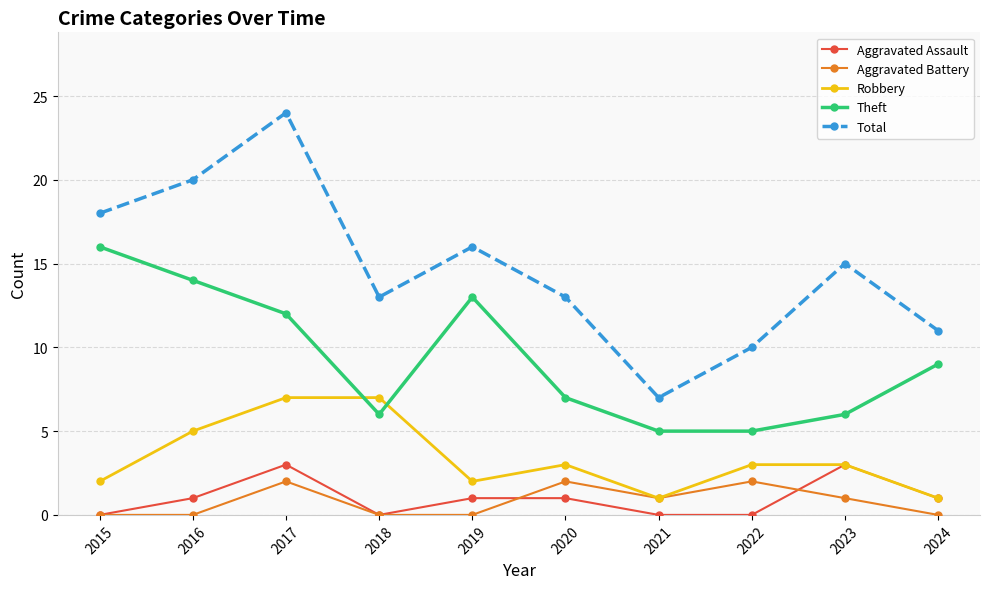

Does the chart have visible grid lines?

Yes